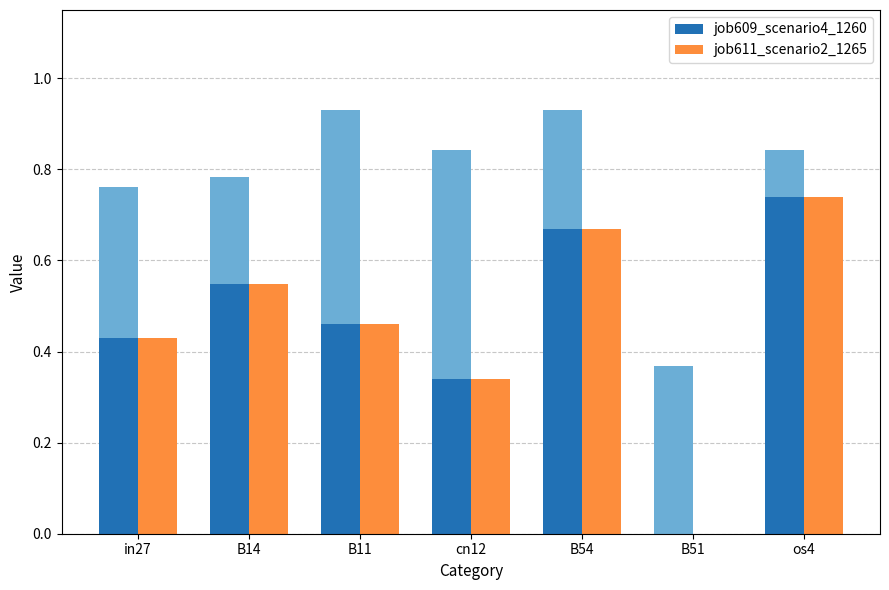

Between B11 and cn12, which is larger?

B11